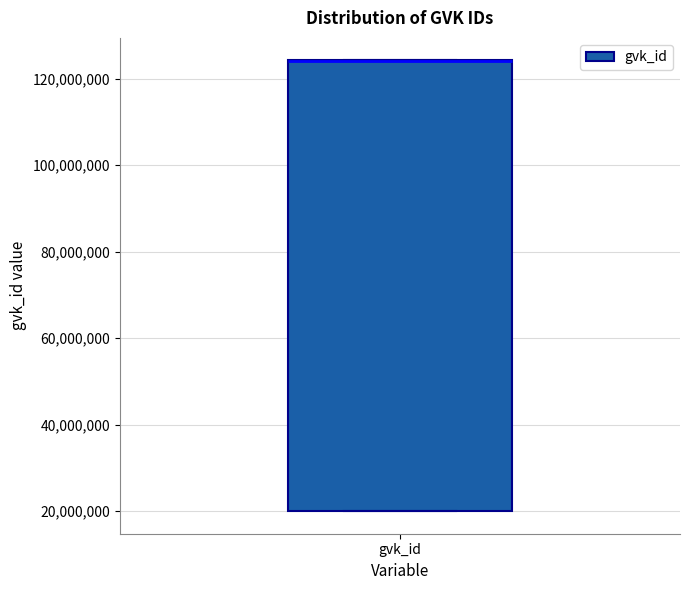

Where is the lower edge of the box for gvk_id on the y-axis? The values are not printed on the chart, so give them approximately, as read against the axis.

20000000